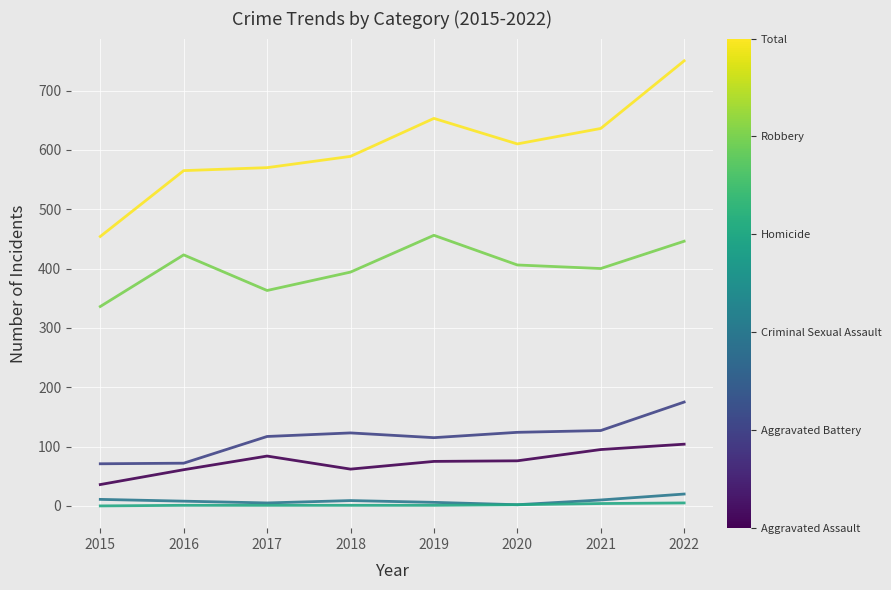

At which category is the sum across all series the highest?

2022